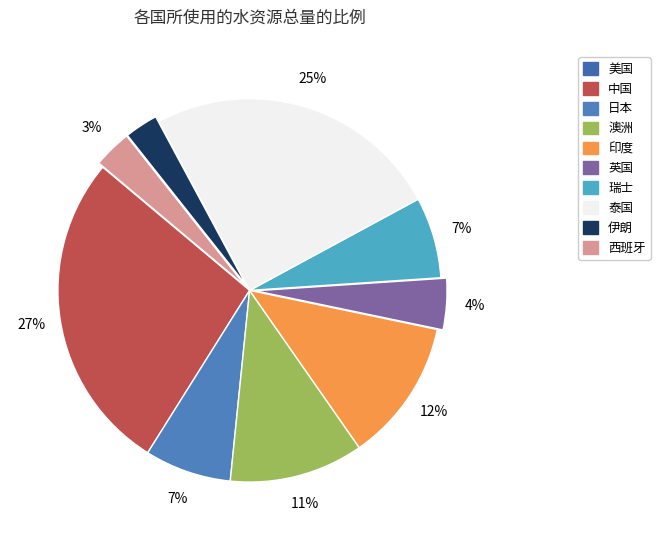

What percentage is the 日本 slice, to the nearest percent?

7%